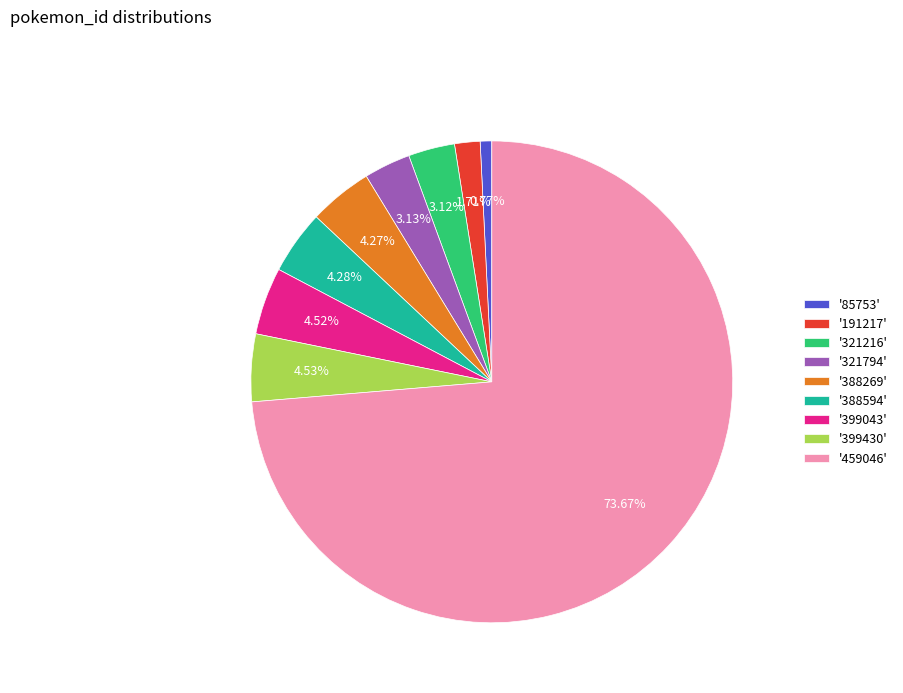

To the nearest percent, what is the difference between the largest and smallest slice percentages?

73%